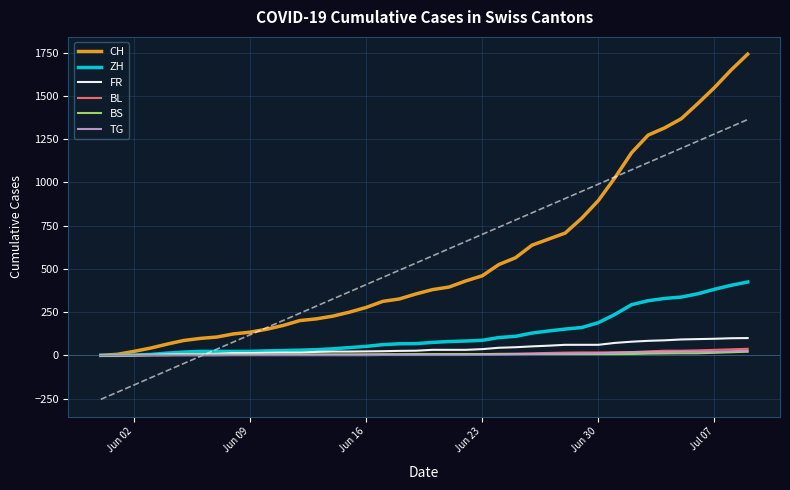

Which series has the widest spread of values?

CH